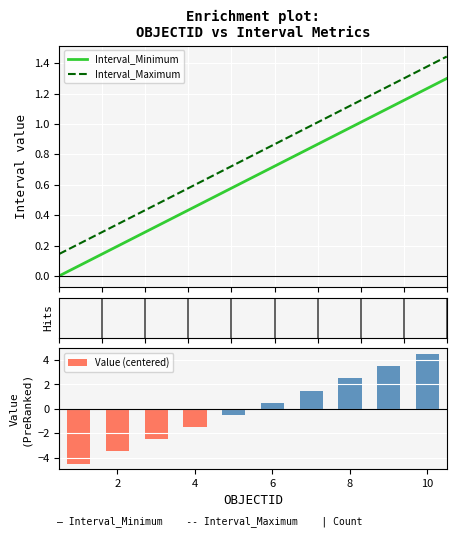

True or false: Interval_Minimum and Interval_Maximum intersect in this chart.

False